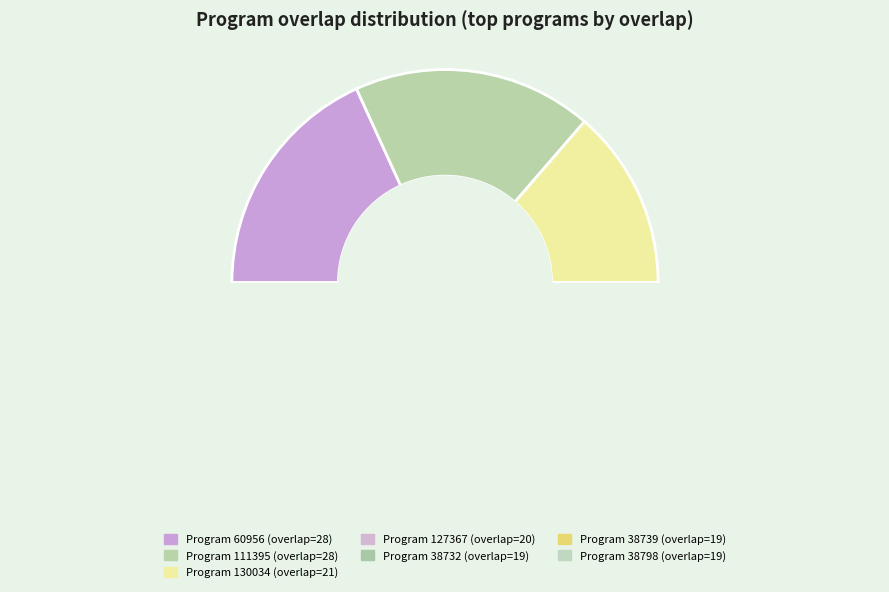

What is the total percentage of 38798 and 127367?

25.3%